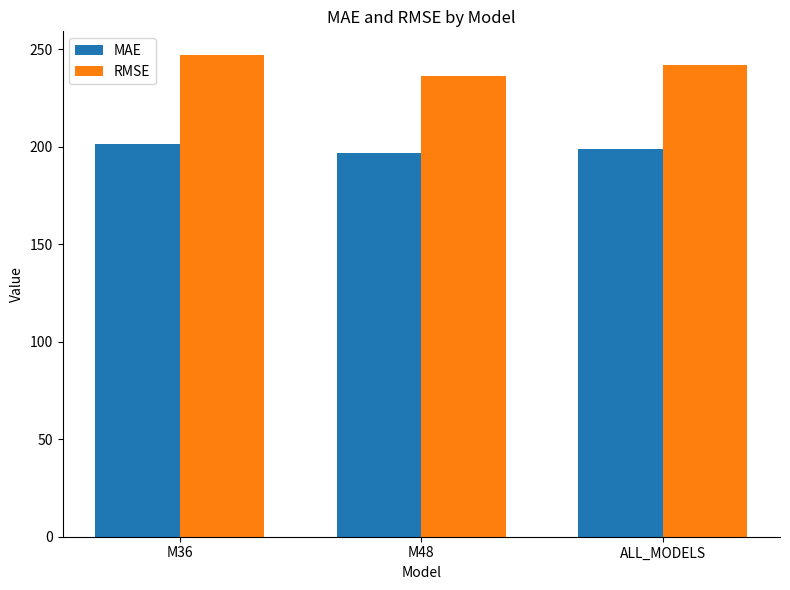

How many bars are there in each group?

2